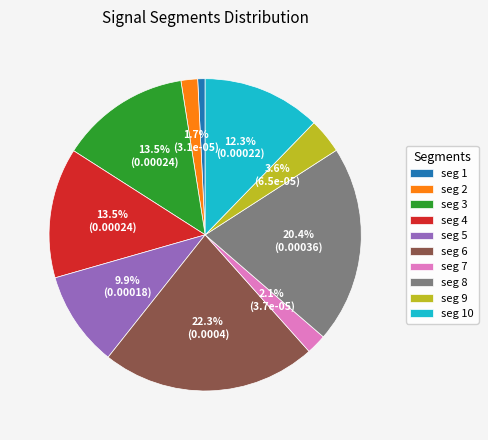

To the nearest percent, what is the difference between the largest and smallest slice percentages?

21%